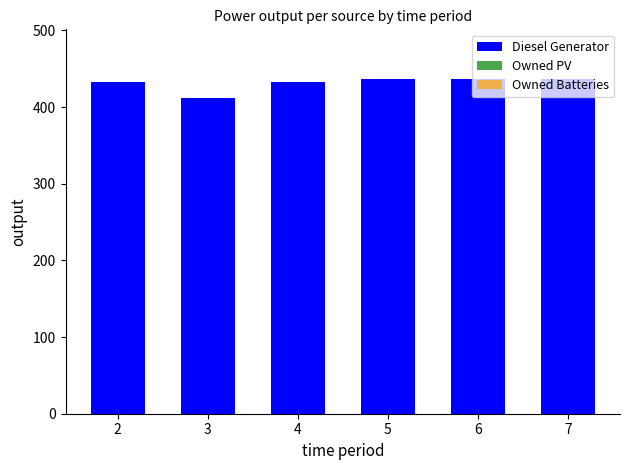

What is the ratio of the value at 3 to the value at 2?

1.0